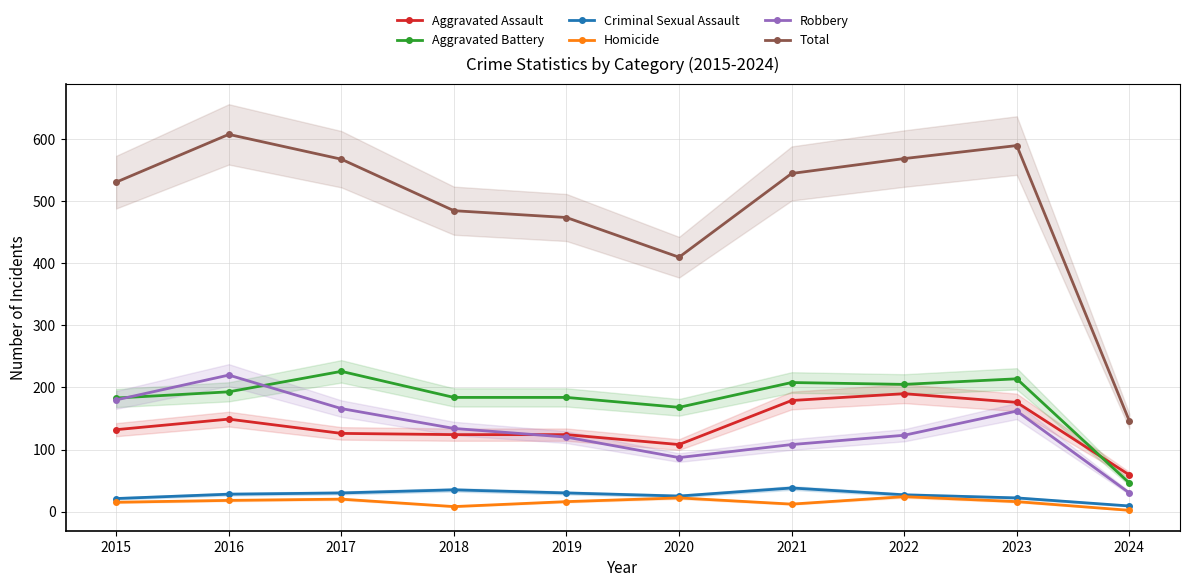

How many data points in Aggravated Battery are above 193?

4